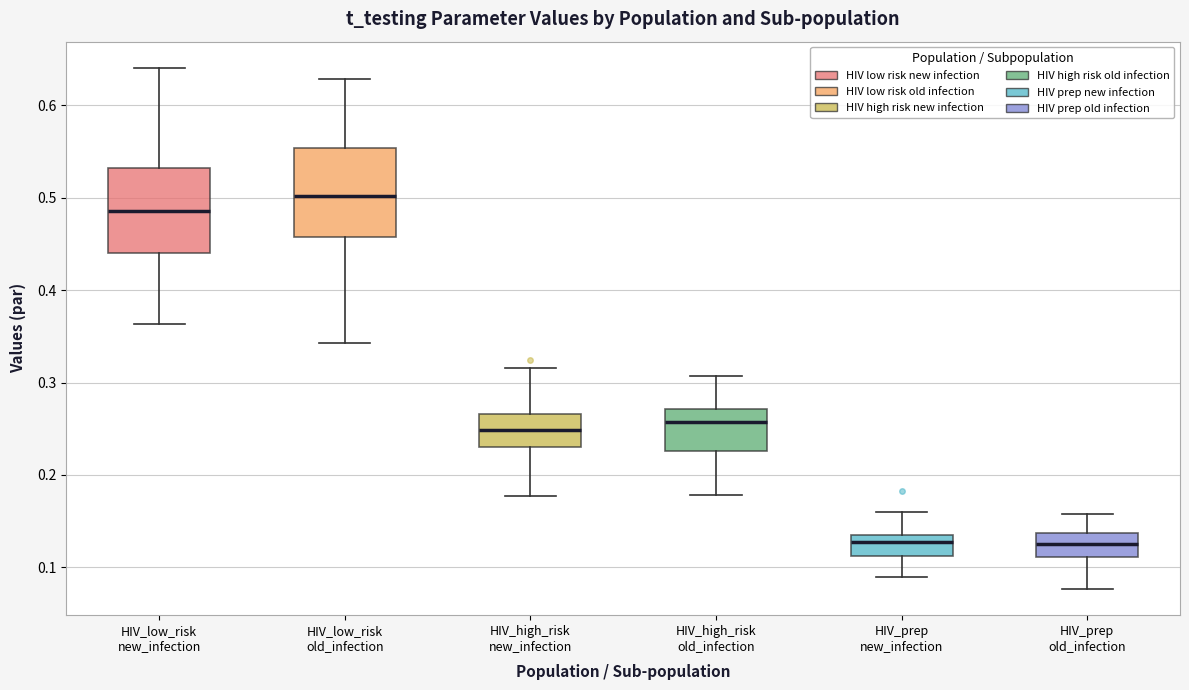

Where is the upper edge of the box for HIV_high_risk old_infection on the y-axis? The values are not printed on the chart, so give them approximately, as read against the axis.

0.27